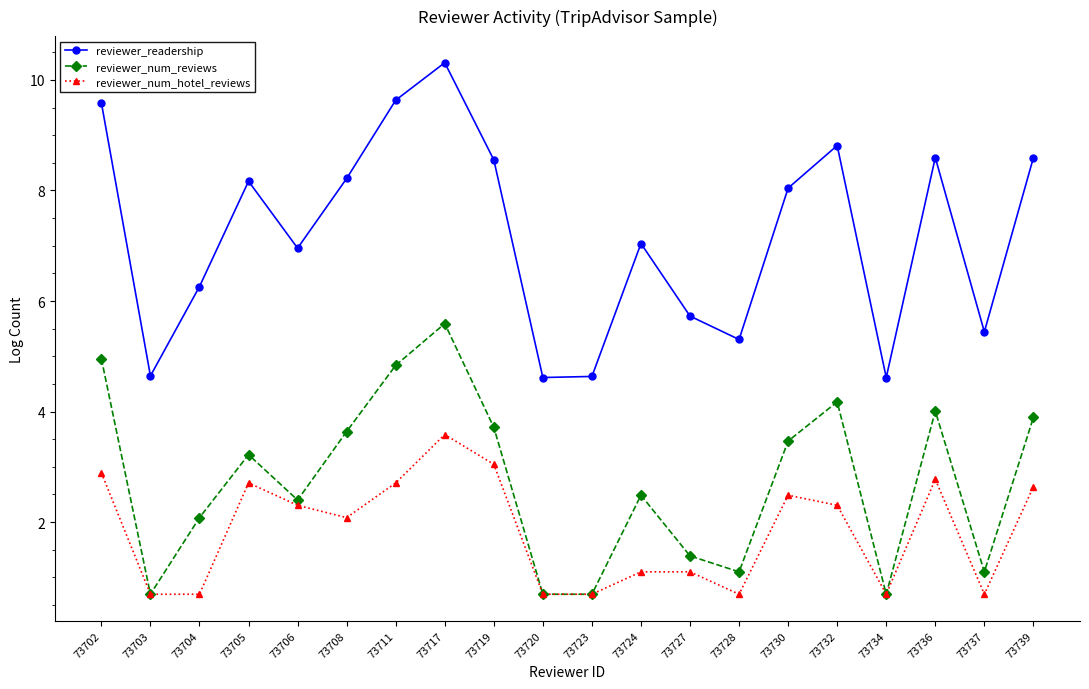

What is the lowest value of the reviewer_num_hotel_reviews series?

0.7